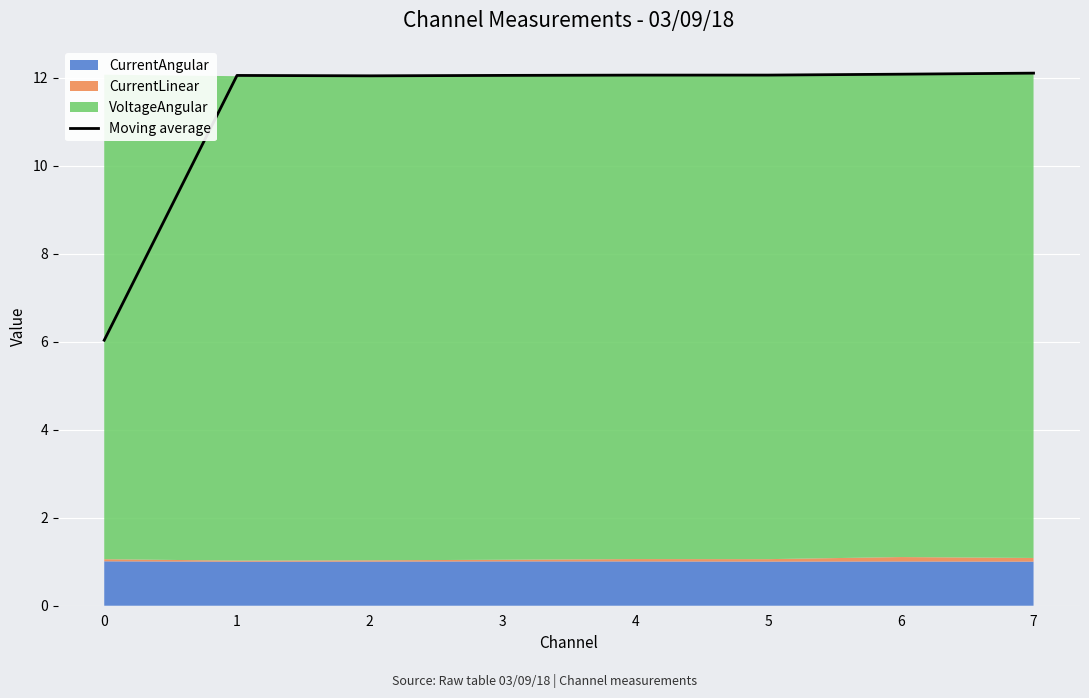

Rank the categories by value from lowest to highest.

0, 2, 1, 3, 4, 5, 6, 7